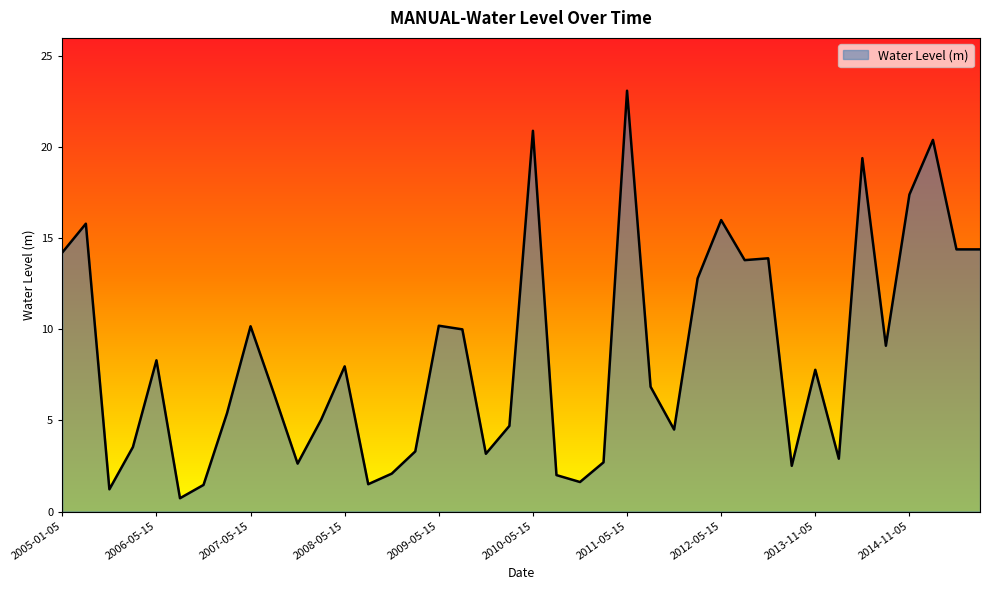

What is the average value?

8.6